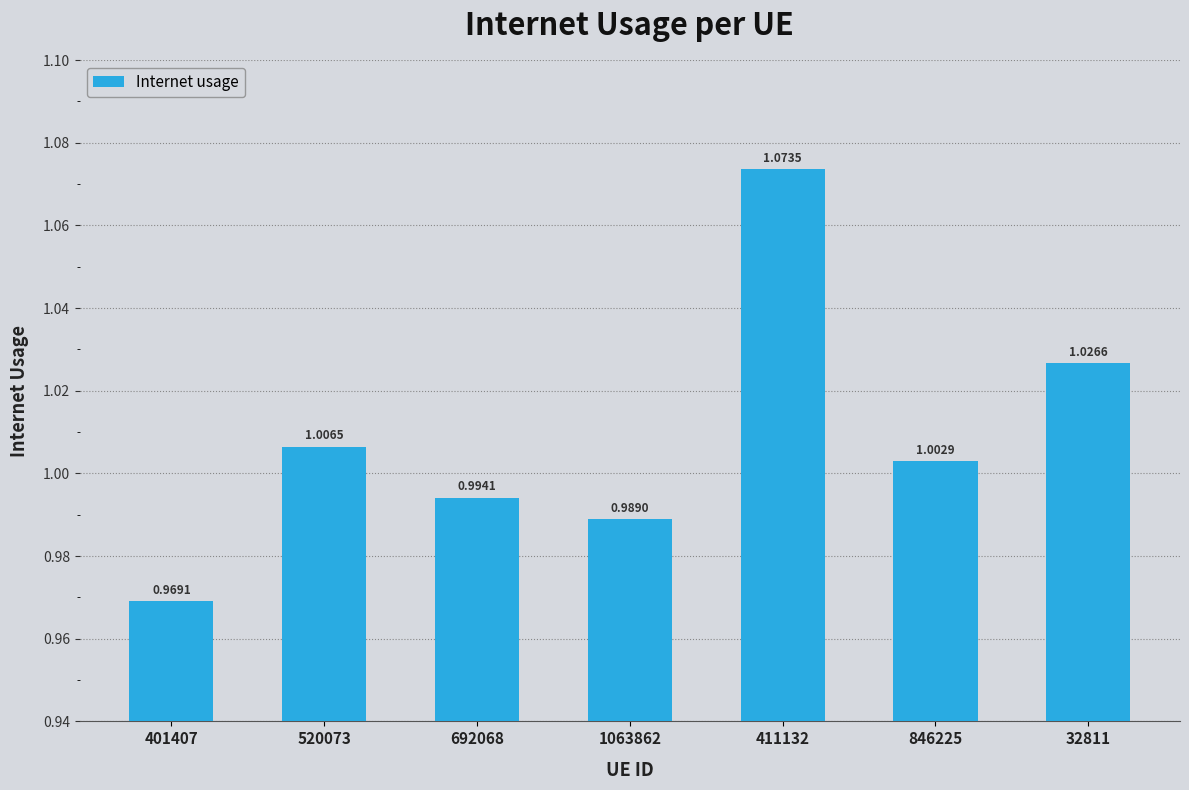

What is the sum of all values?

7.1